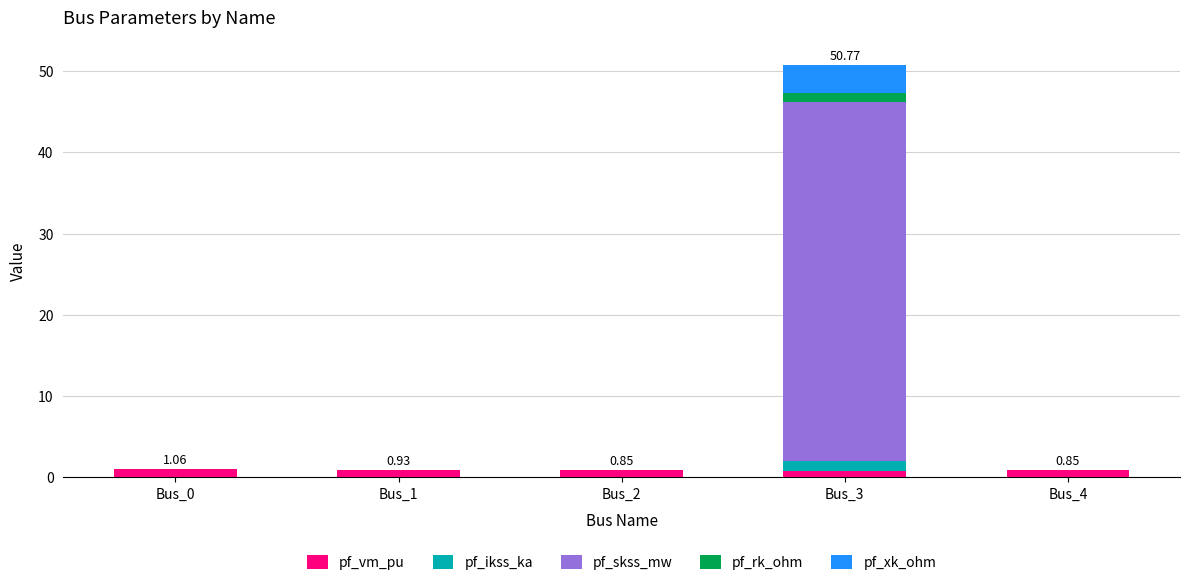

At which category is the sum across all series the highest?

Bus_3